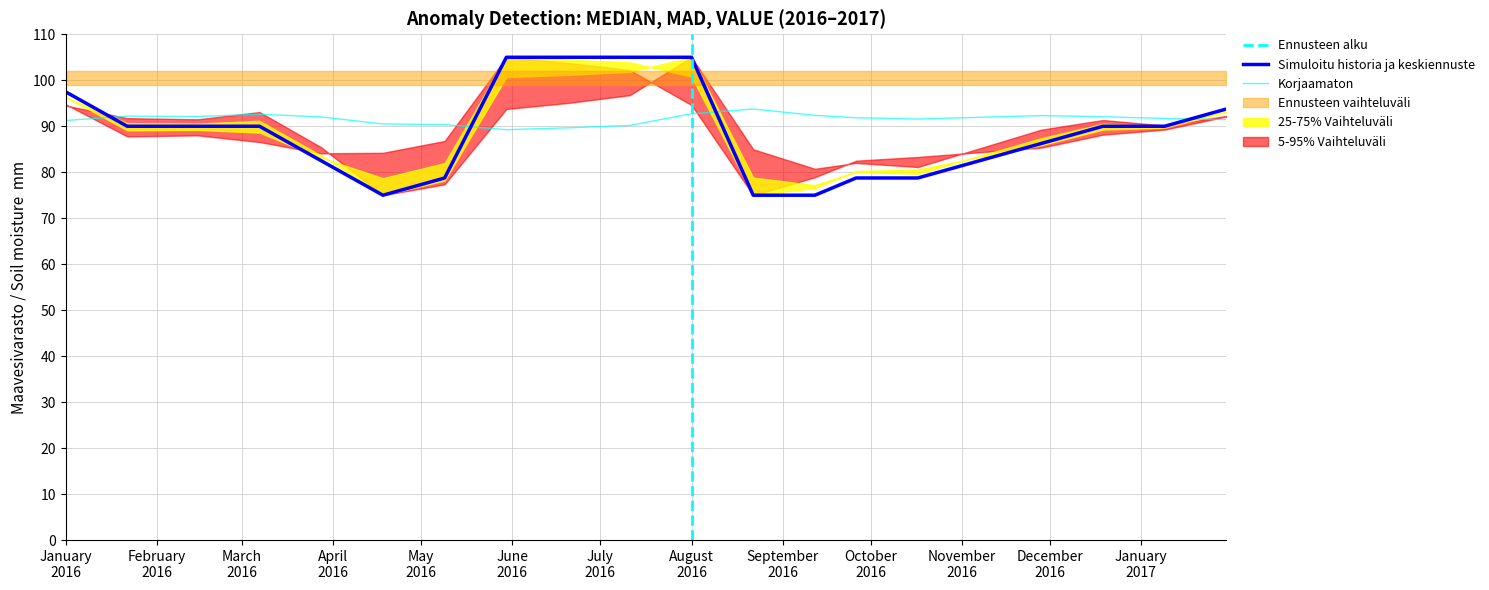

True or false: Korjaamaton and Simuloitu historia ja keskiennuste intersect in this chart.

True